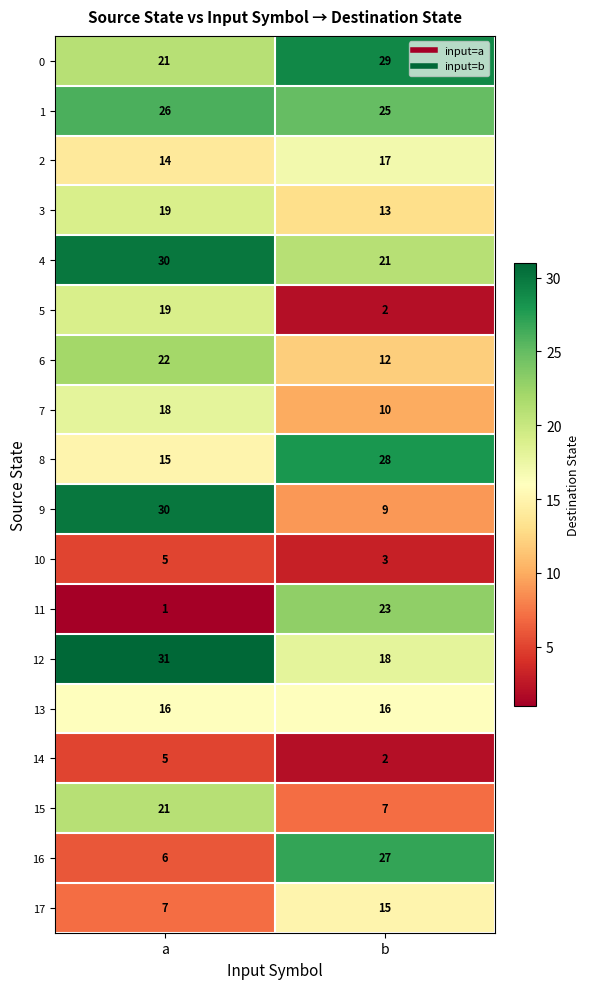

What is the greatest value displayed?

31